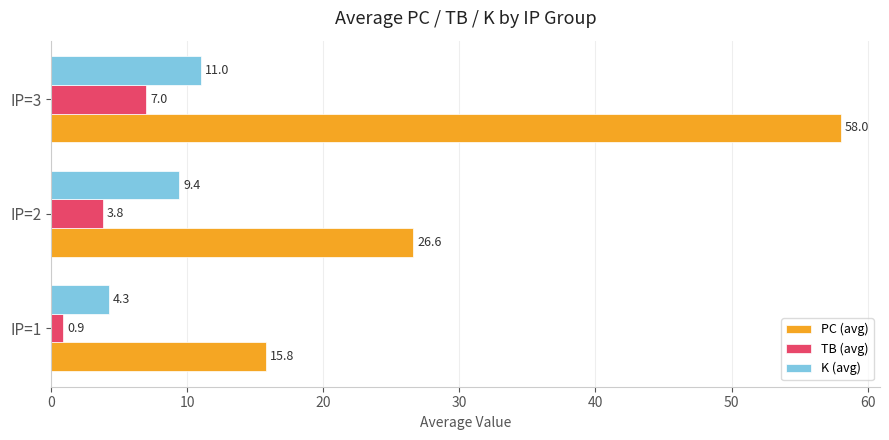

Which series has the largest total across all categories?

PC (avg)